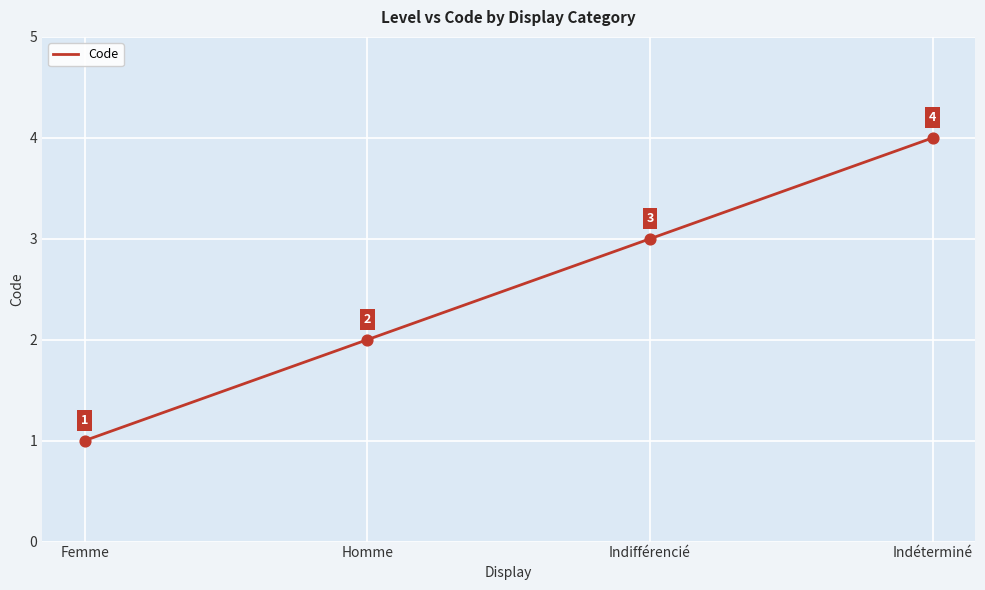

What is the change in value from Femme to Homme?

+1